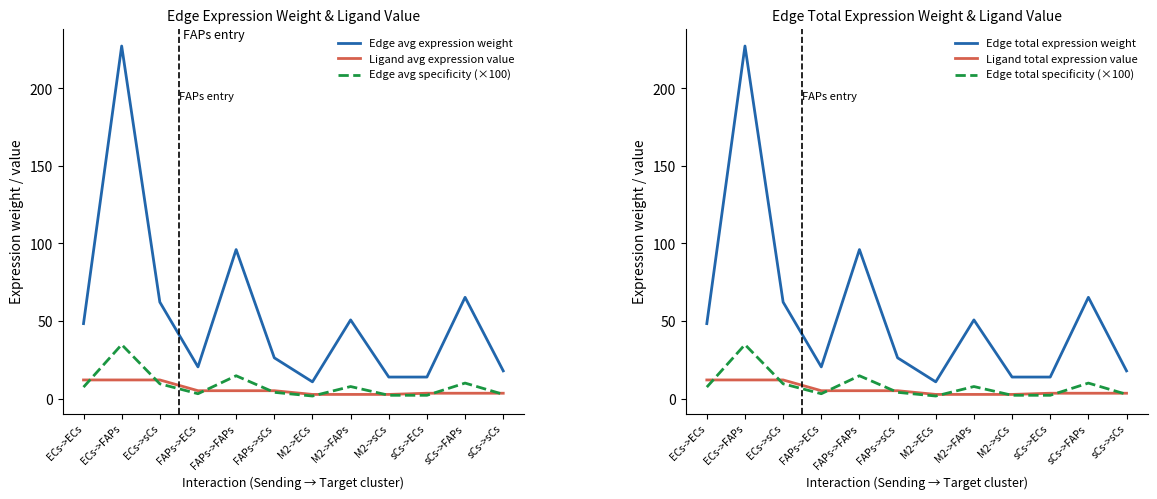

True or false: Ligand total expression value has a value of 1.6 at FAPs->FAPs.

False